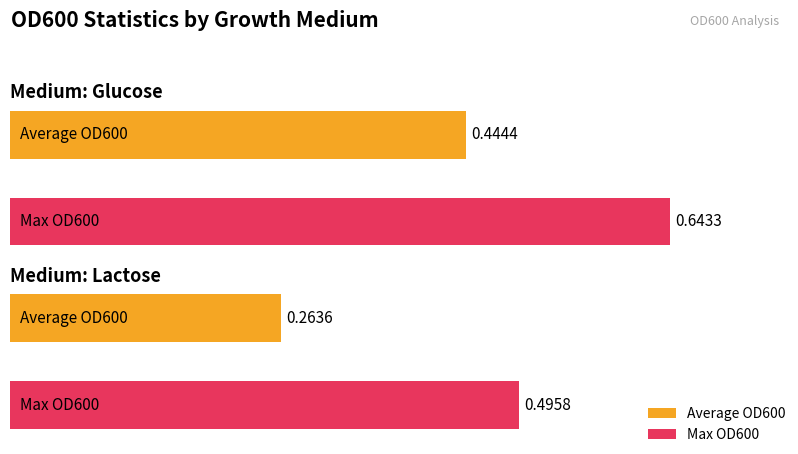

What is the average value of the glucose series?

0.5